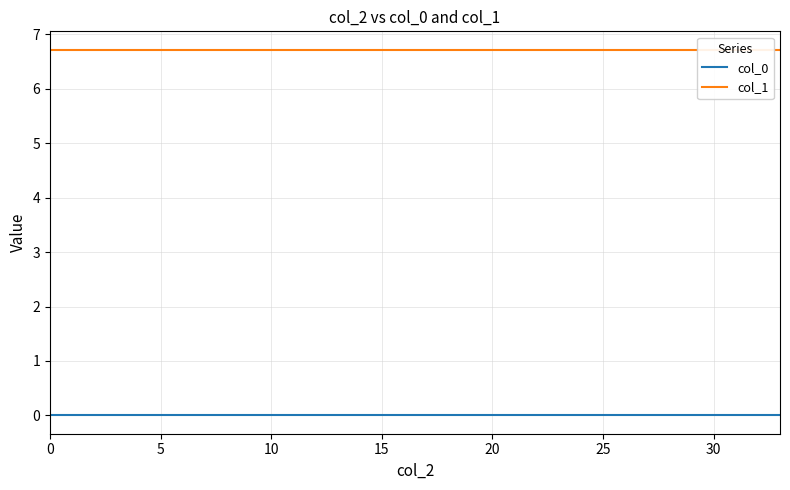

How many series are shown in this chart?

2